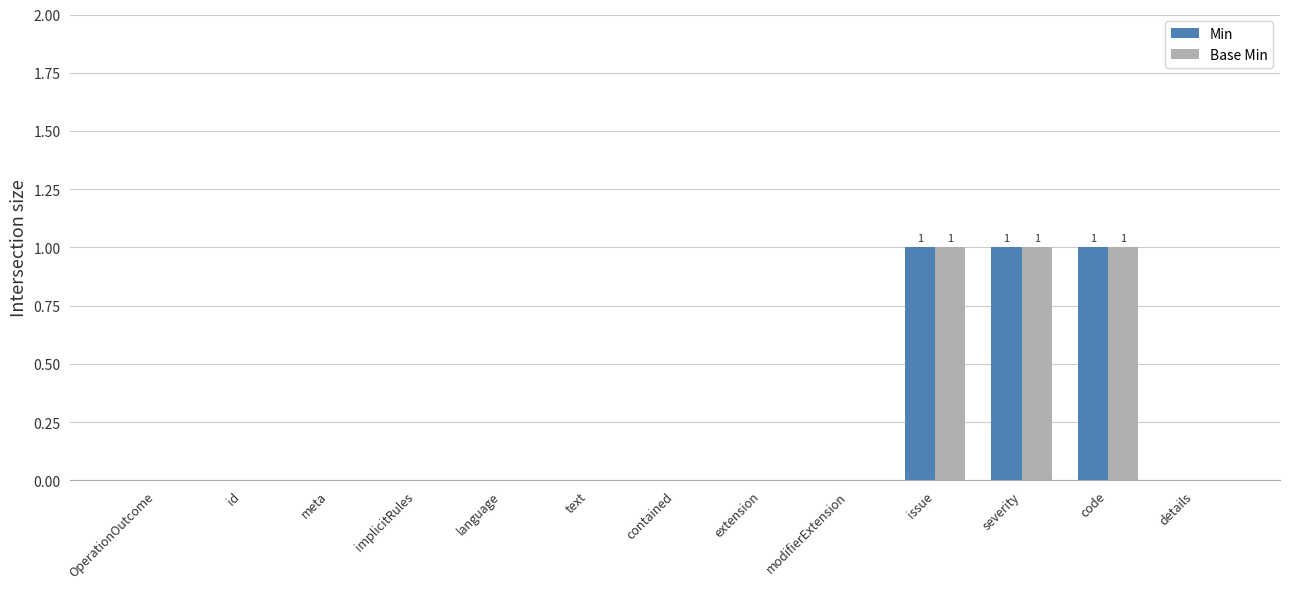

What is the maximum value for Min?

1